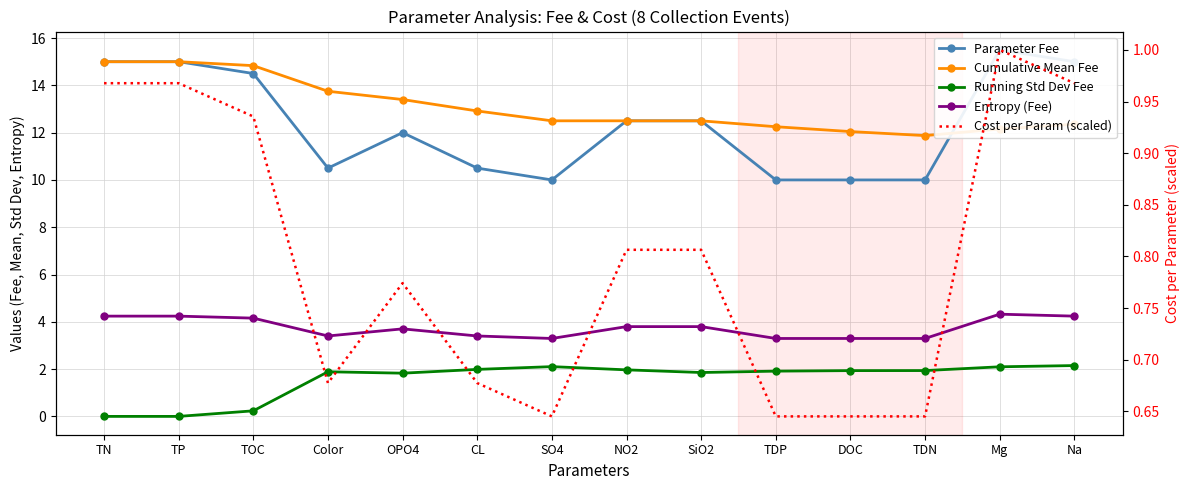

True or false: Cumulative Mean Fee and Entropy (Fee) intersect in this chart.

False